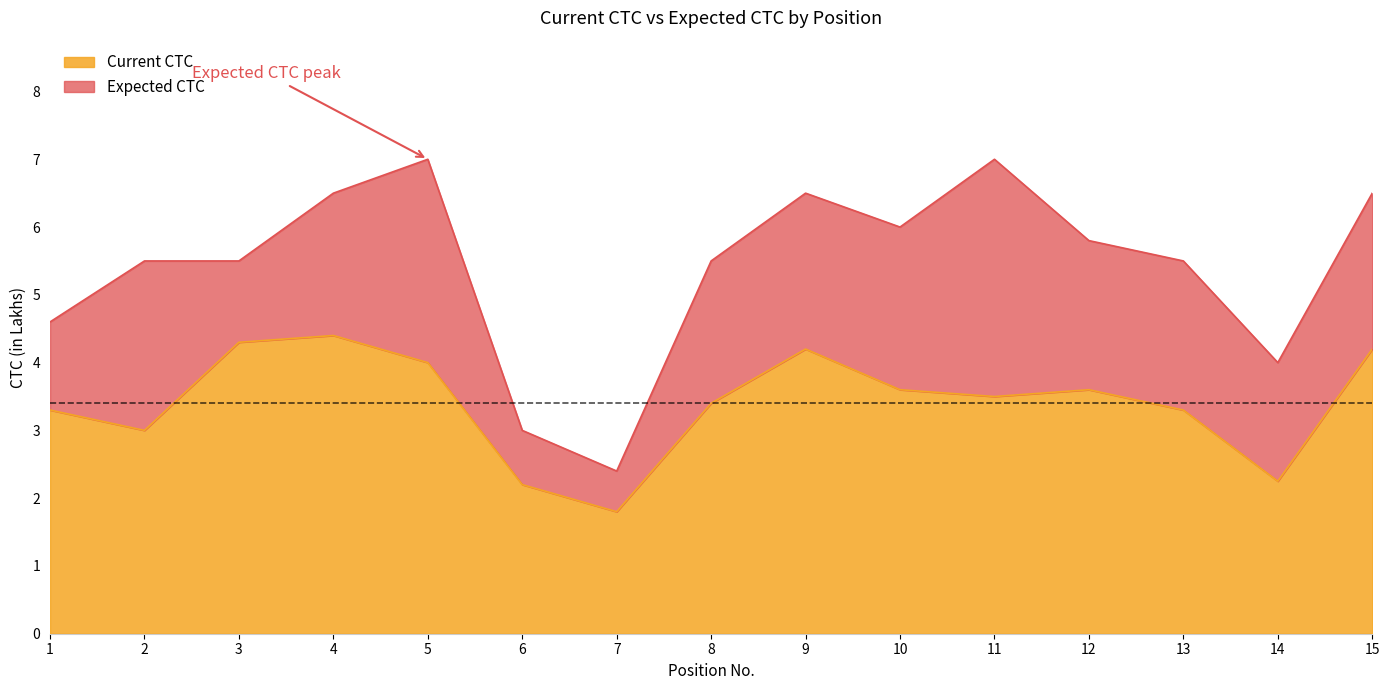

Which series has the largest total across all categories?

Expected CTC